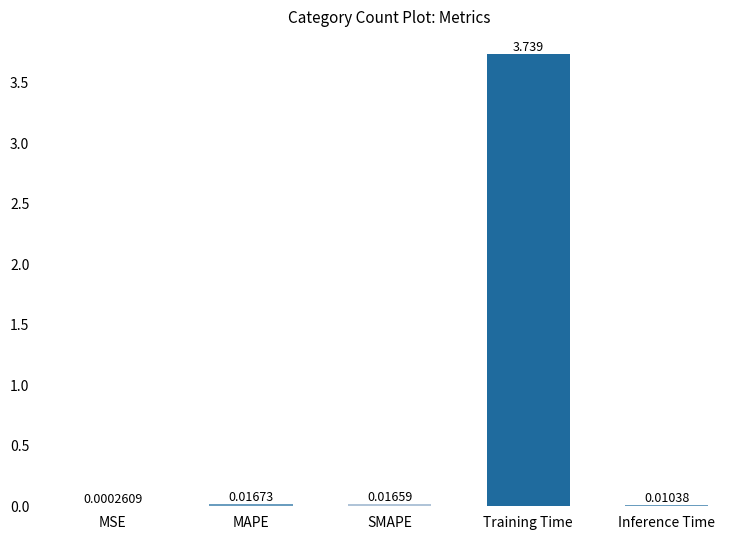

At which category does the chart reach its peak across all series?

Training Time